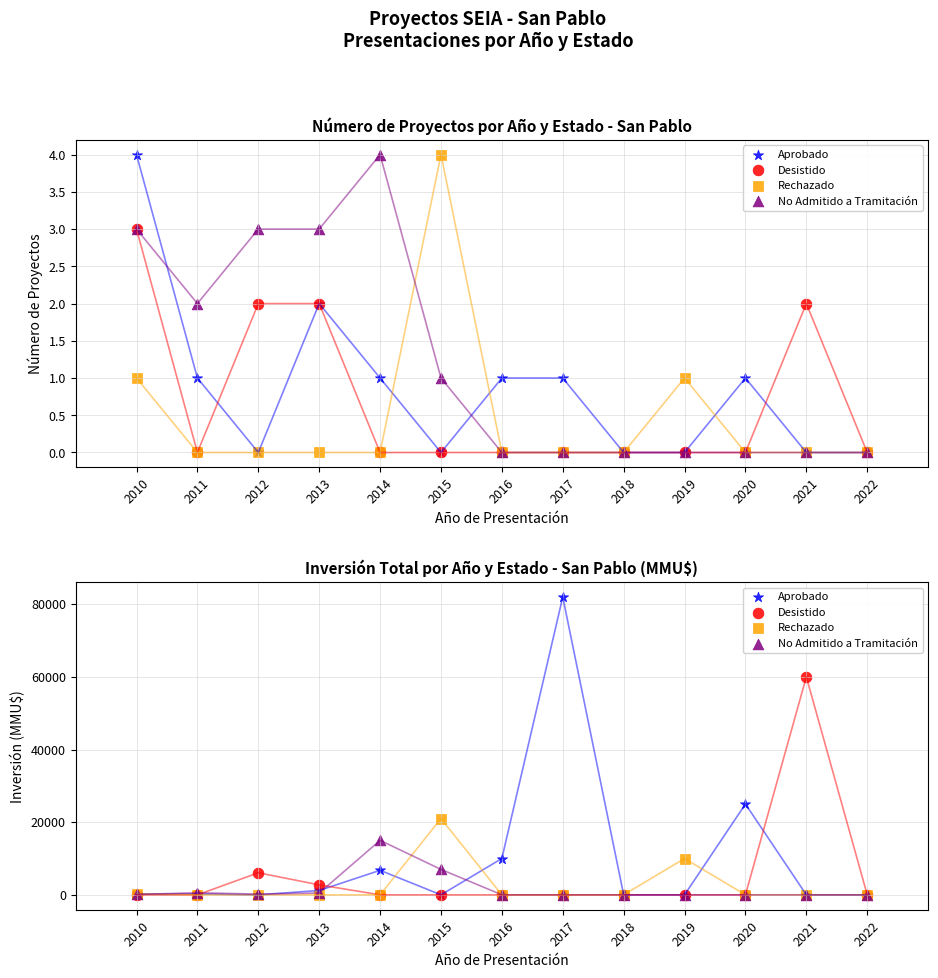

Which series reaches the minimum Y coordinate?

Aprobado